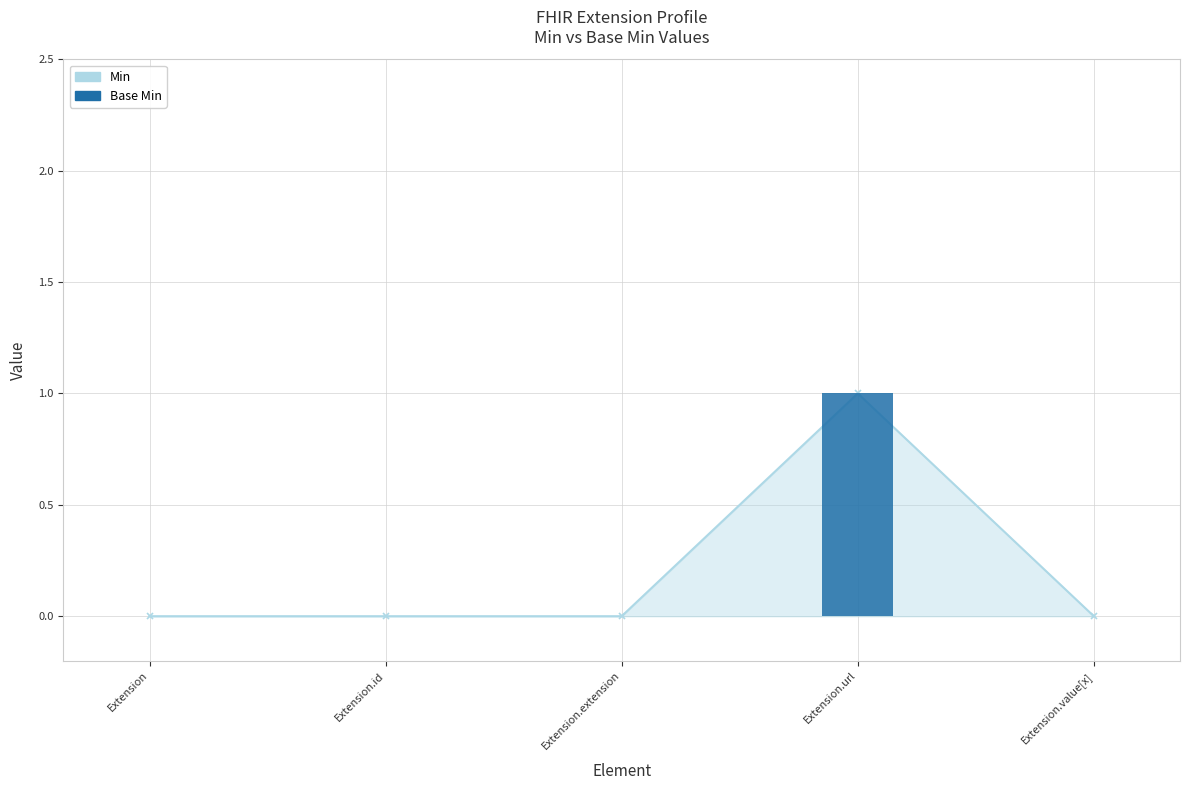

At which category does the chart reach its peak across all series?

Extension.url